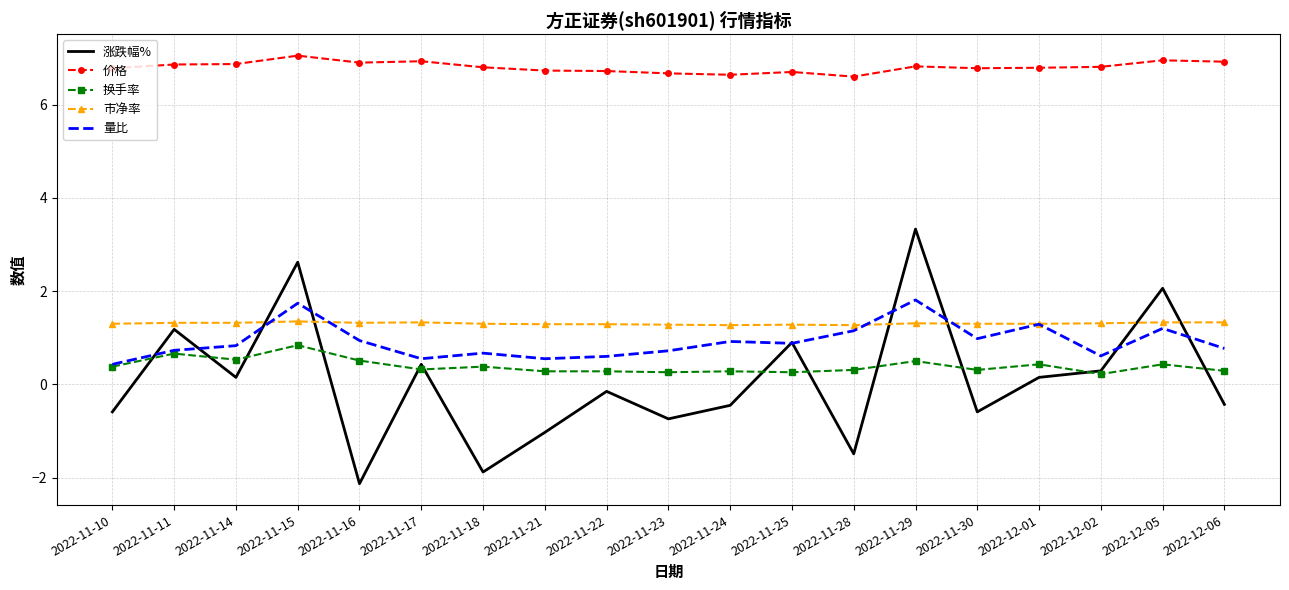

At how many categories does at least one series exceed 1?

19